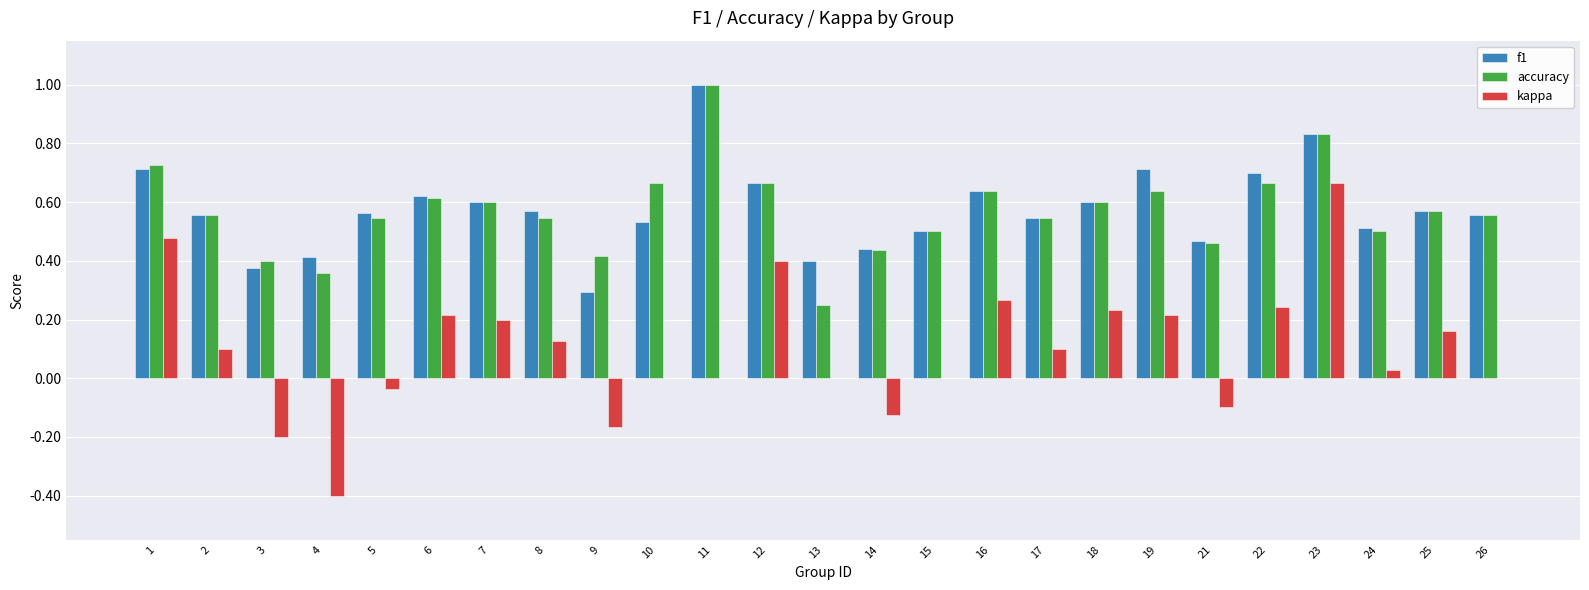

What is the sum of the f1 values at 8 and 21?

1.0